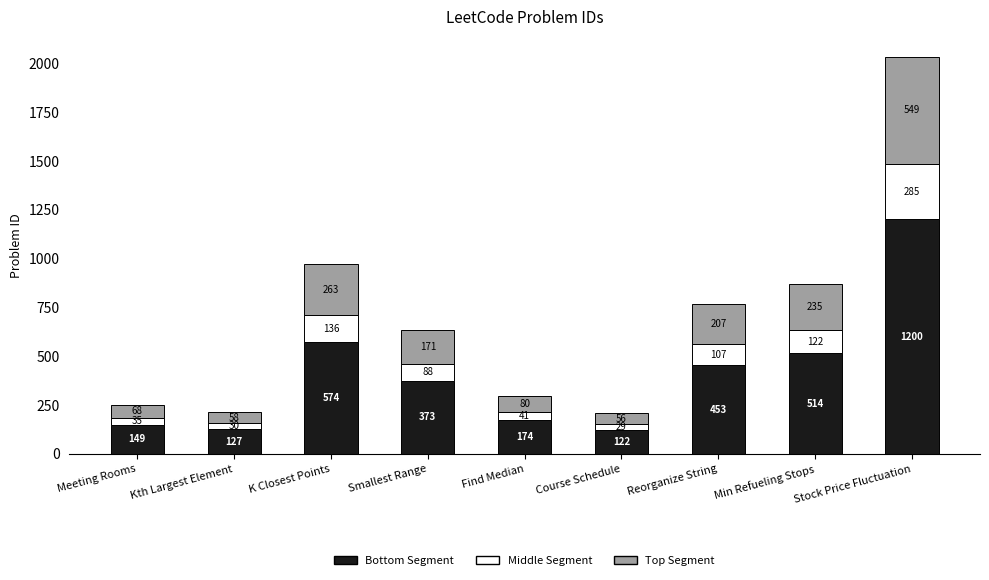

At which label does Bottom Segment first exceed 373?

K Closest Points